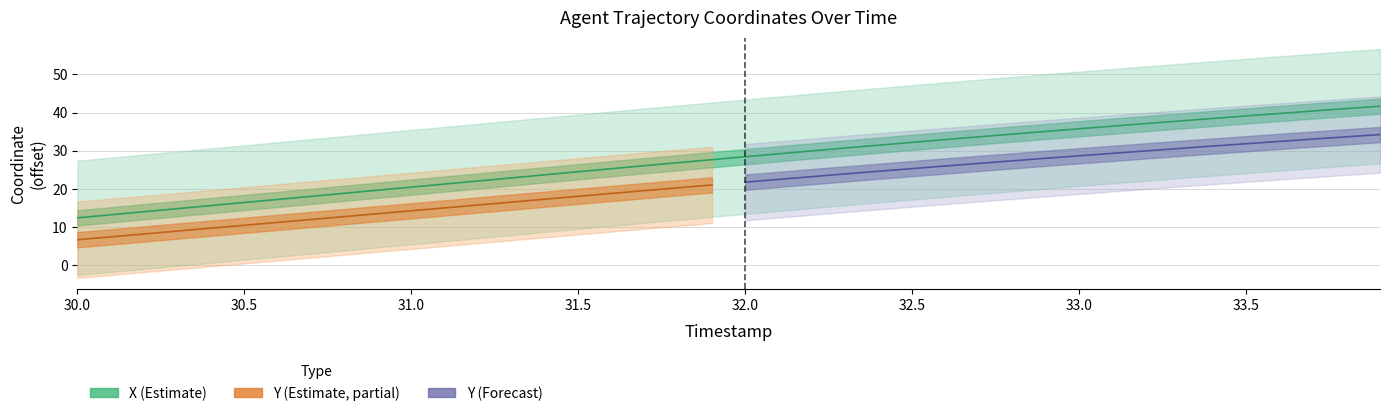

True or false: there are more than 2 points higher than both neighbors.

False